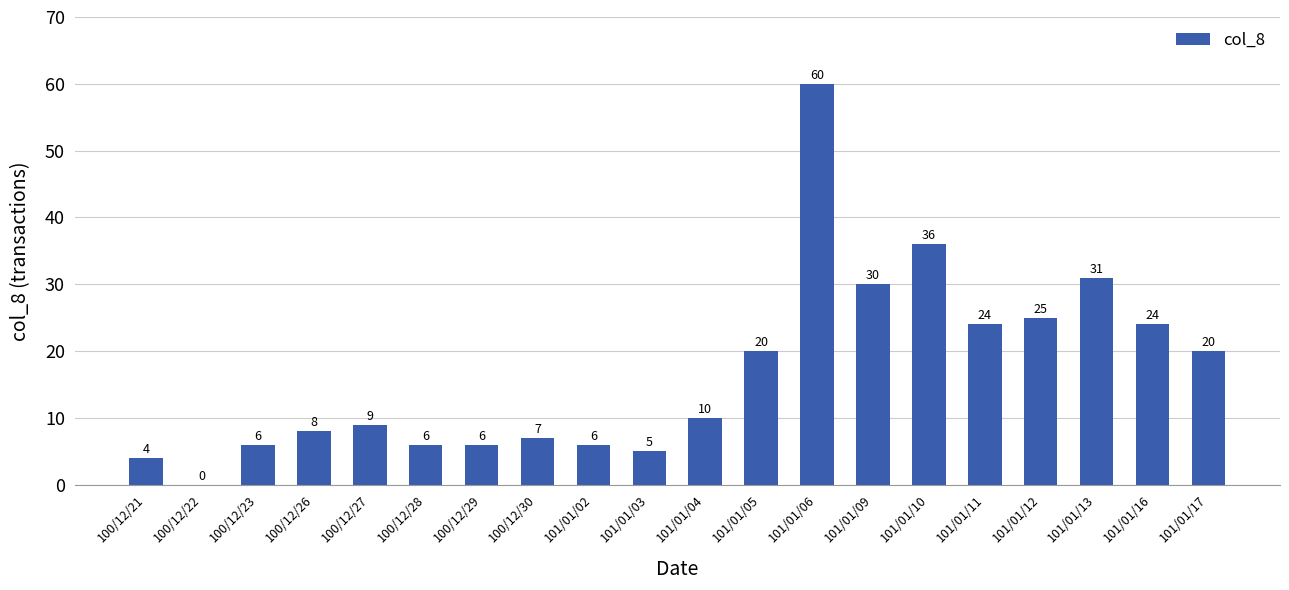

At which label is the value closest to 30?

101/01/09